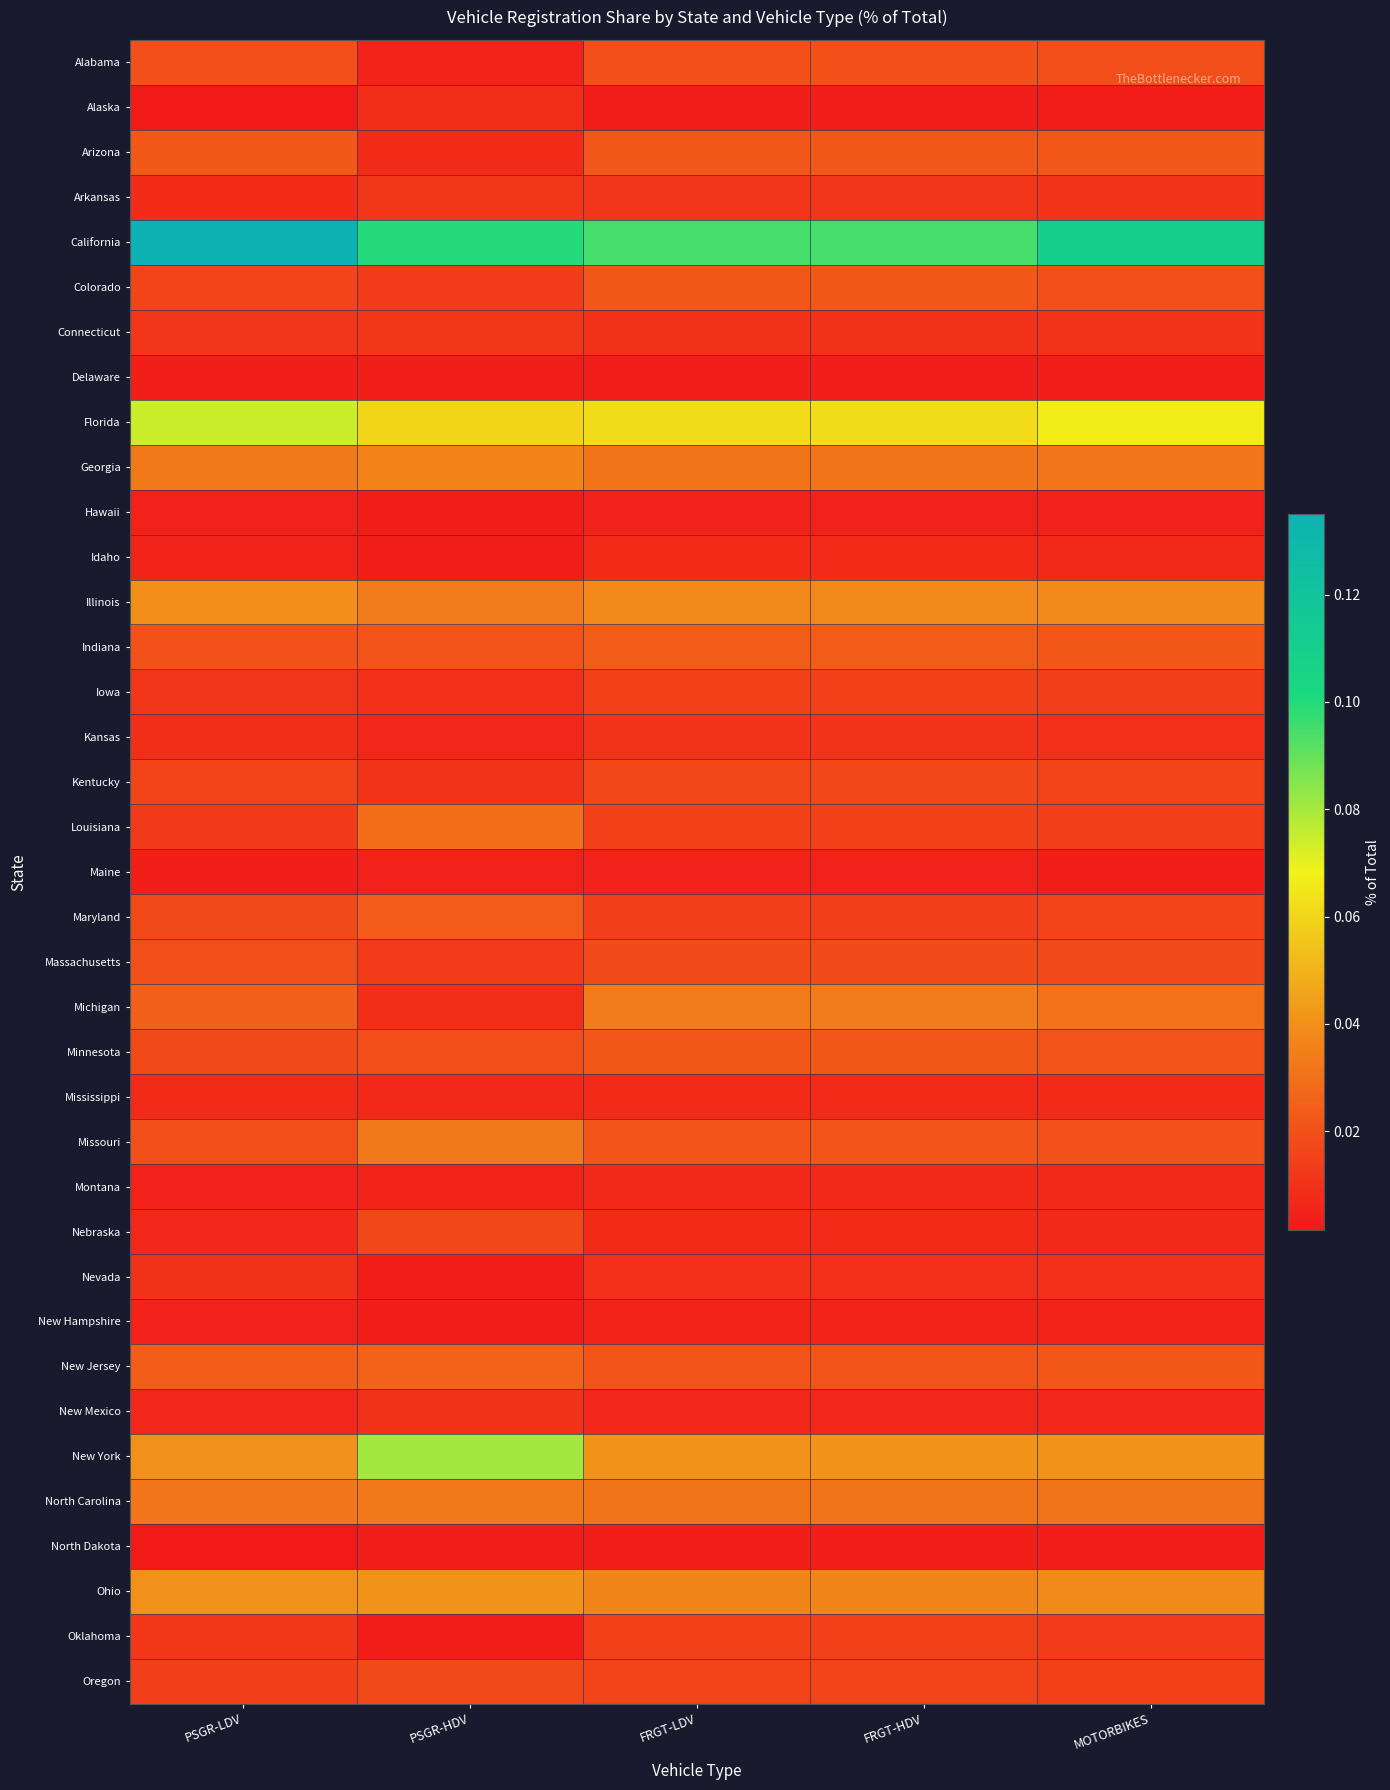

At which category does the chart reach its minimum across all series?

PSGR-LDV